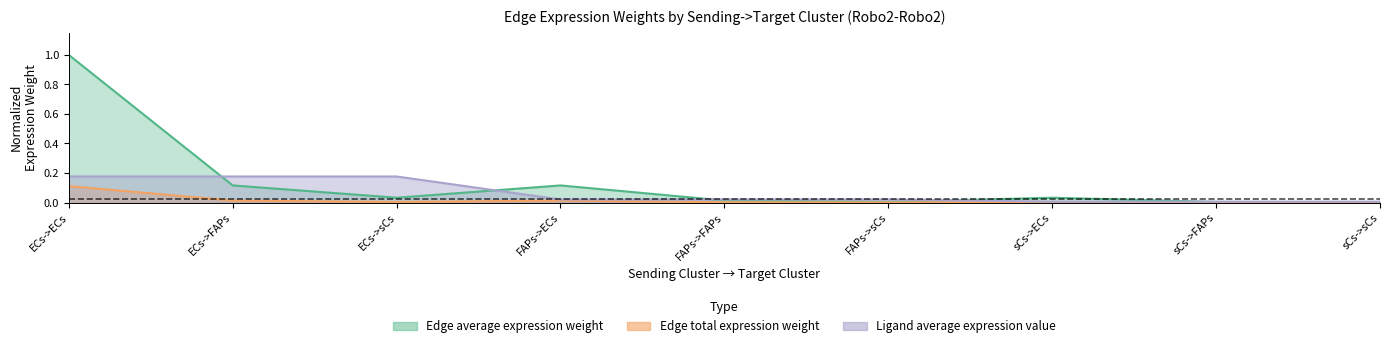

What is the label of the 8th point from the right?

ECs->FAPs